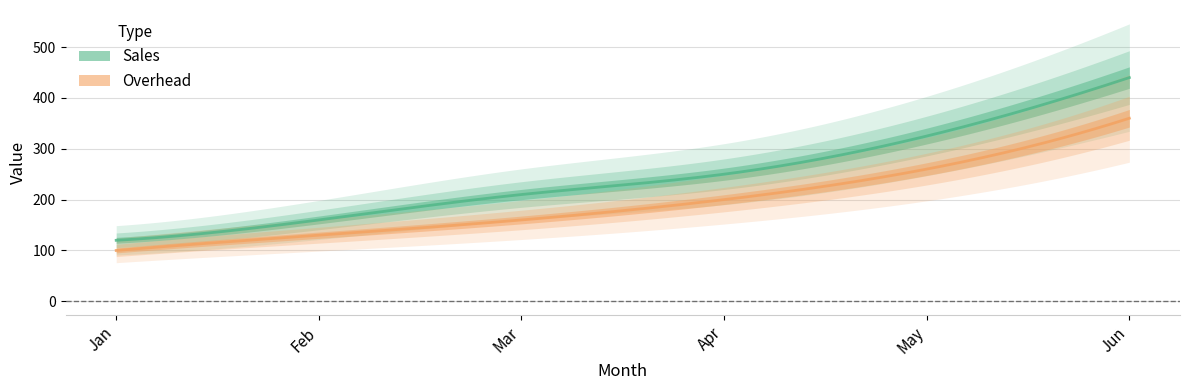

Is the value of Overhead at Feb greater than the value of Sales at Apr?

No